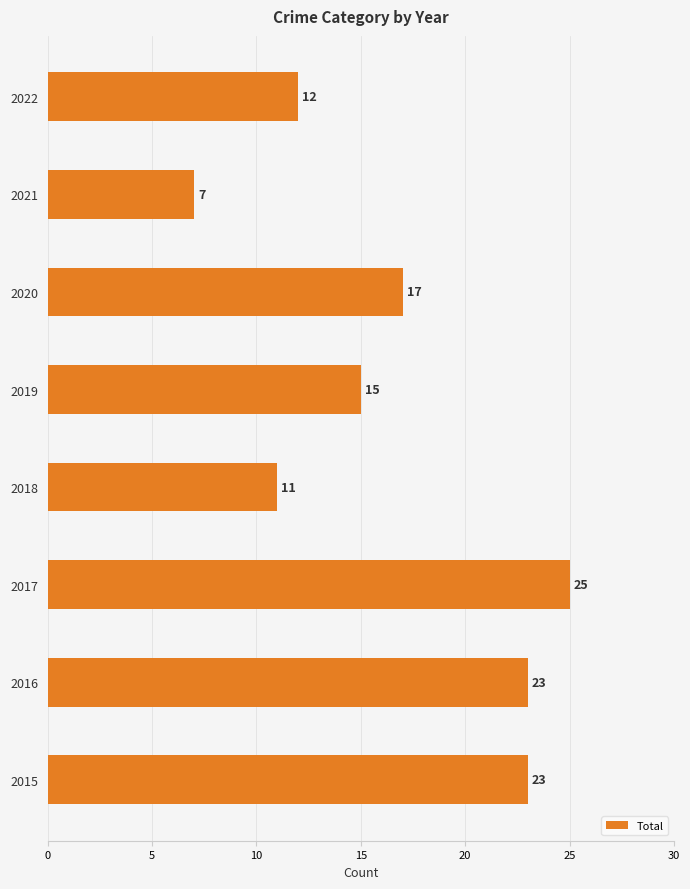

Are the bars grouped side by side (vs. stacked)?

No